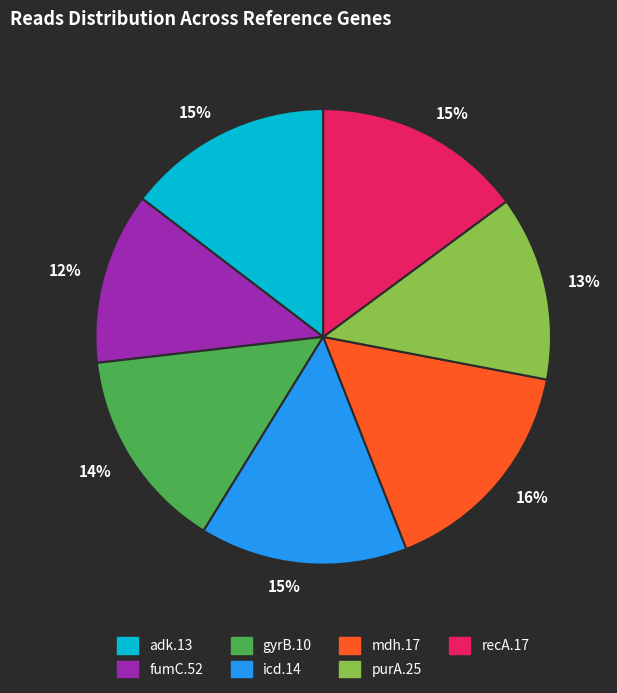

Is there any slice that represents more than half of the pie?

No